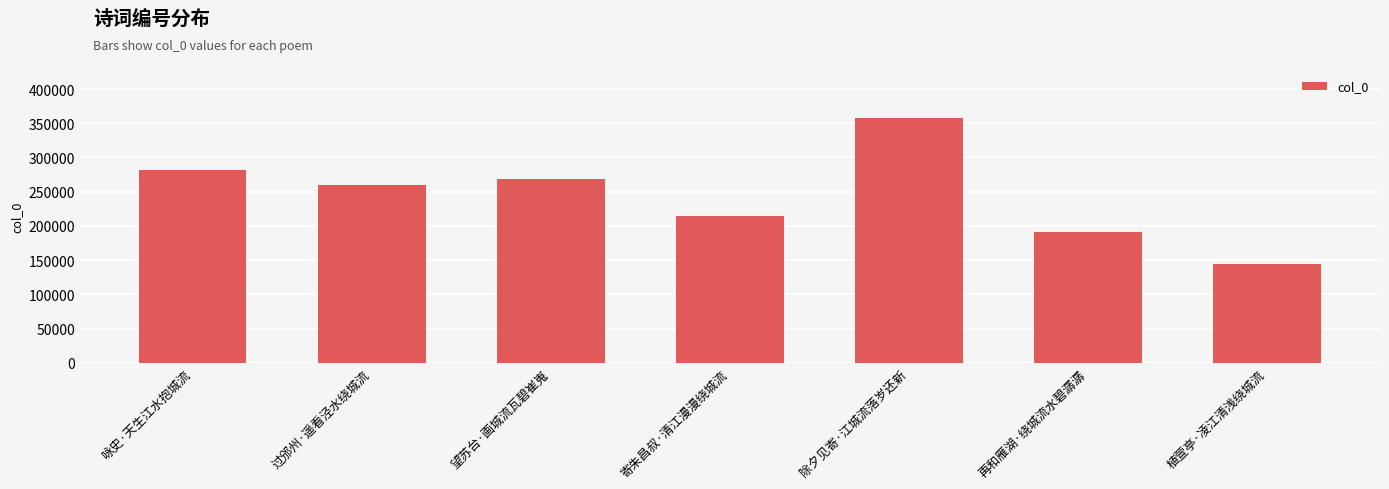

List the labels in order of value, largest first.

除夕见寄·江城流落岁还新, 咏史·天生江水抱城流, 望苏台·画城流瓦碧崔嵬, 过邠州·遥看泾水绕城流, 寄朱昌叔·清江漫漫绕城流, 再和雁湖·绕城流水碧潺潺, 植萱亭·凌江清浅绕城流